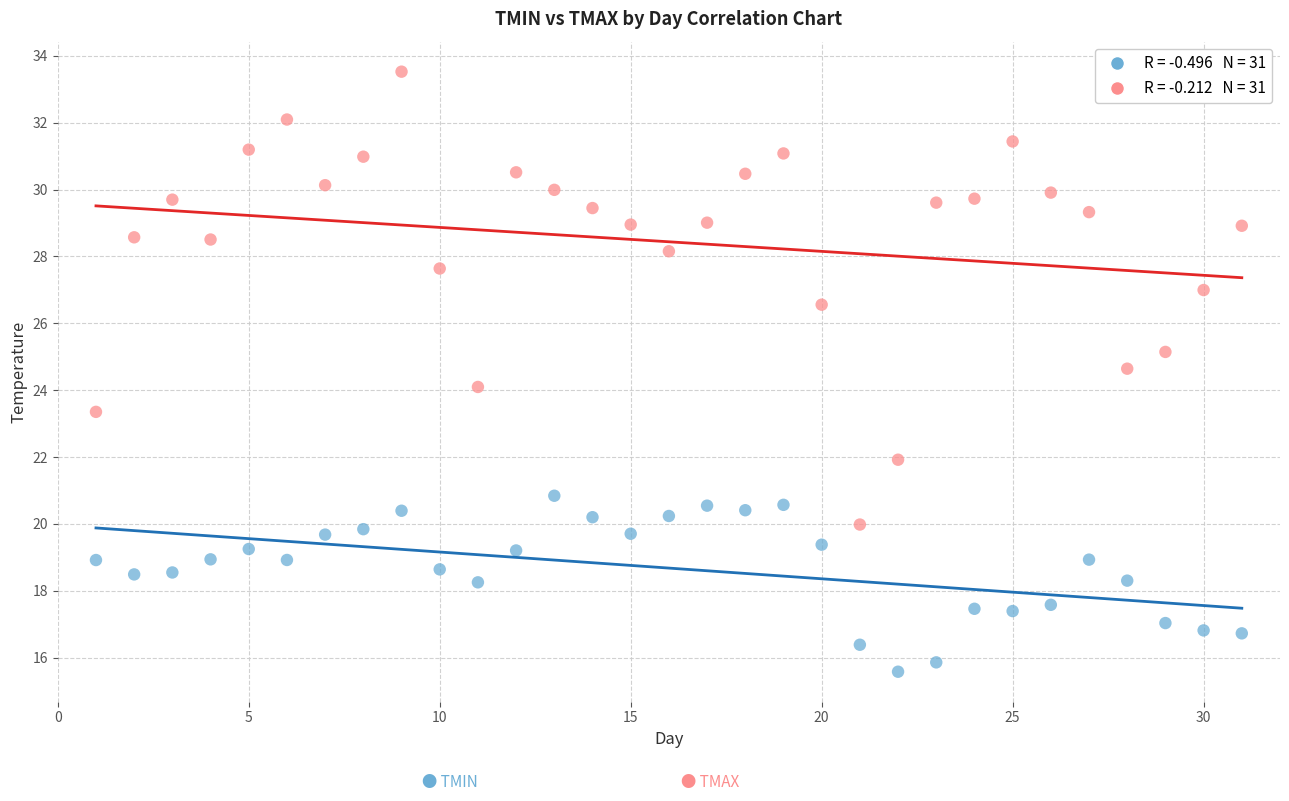

Across all data points, what is the range of X values (max minus min)?

30.0